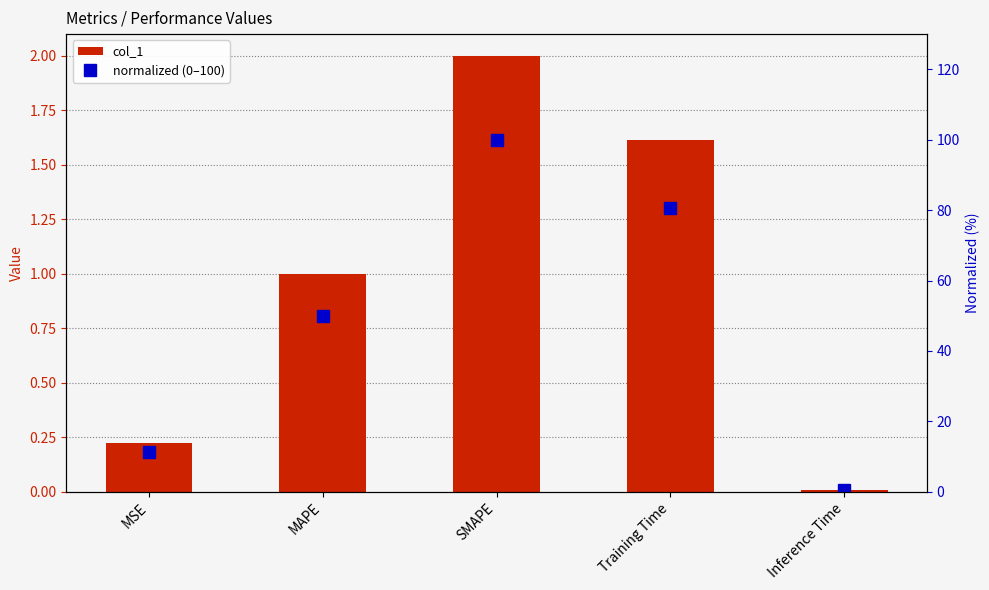

How many groups of bars are there?

5